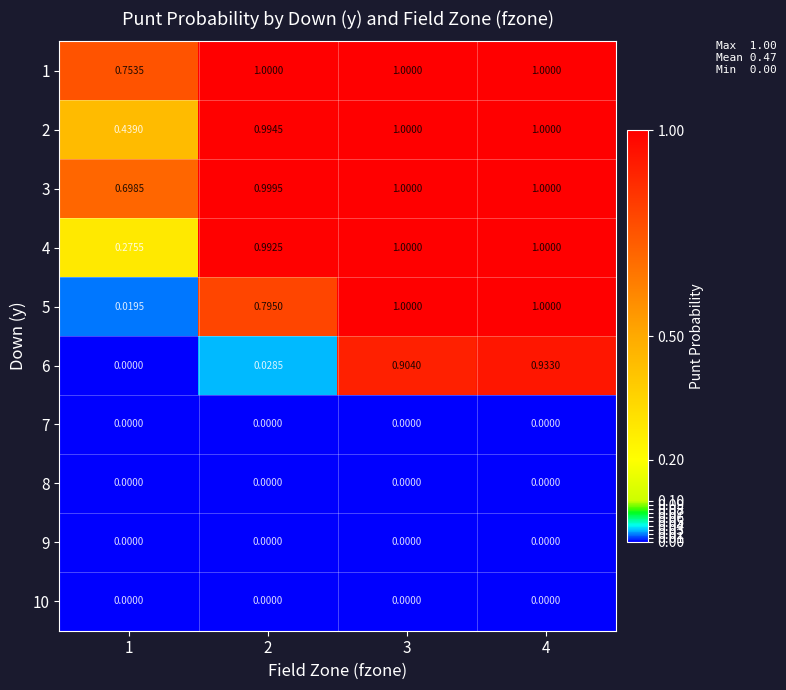

How many series are shown in this chart?

10